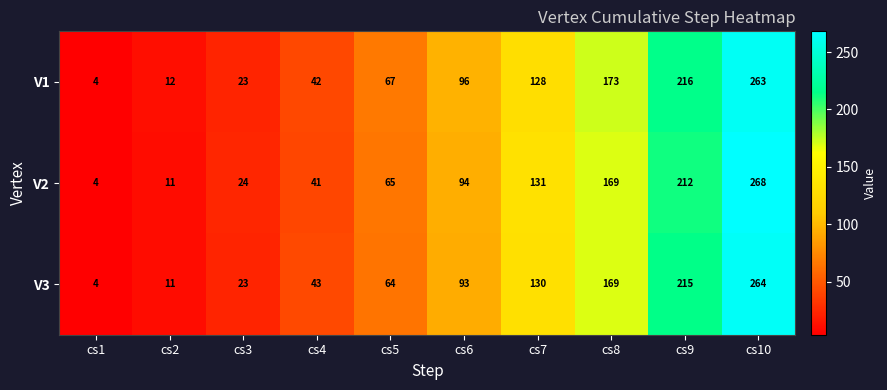

What is the average value of the V3 series?

102